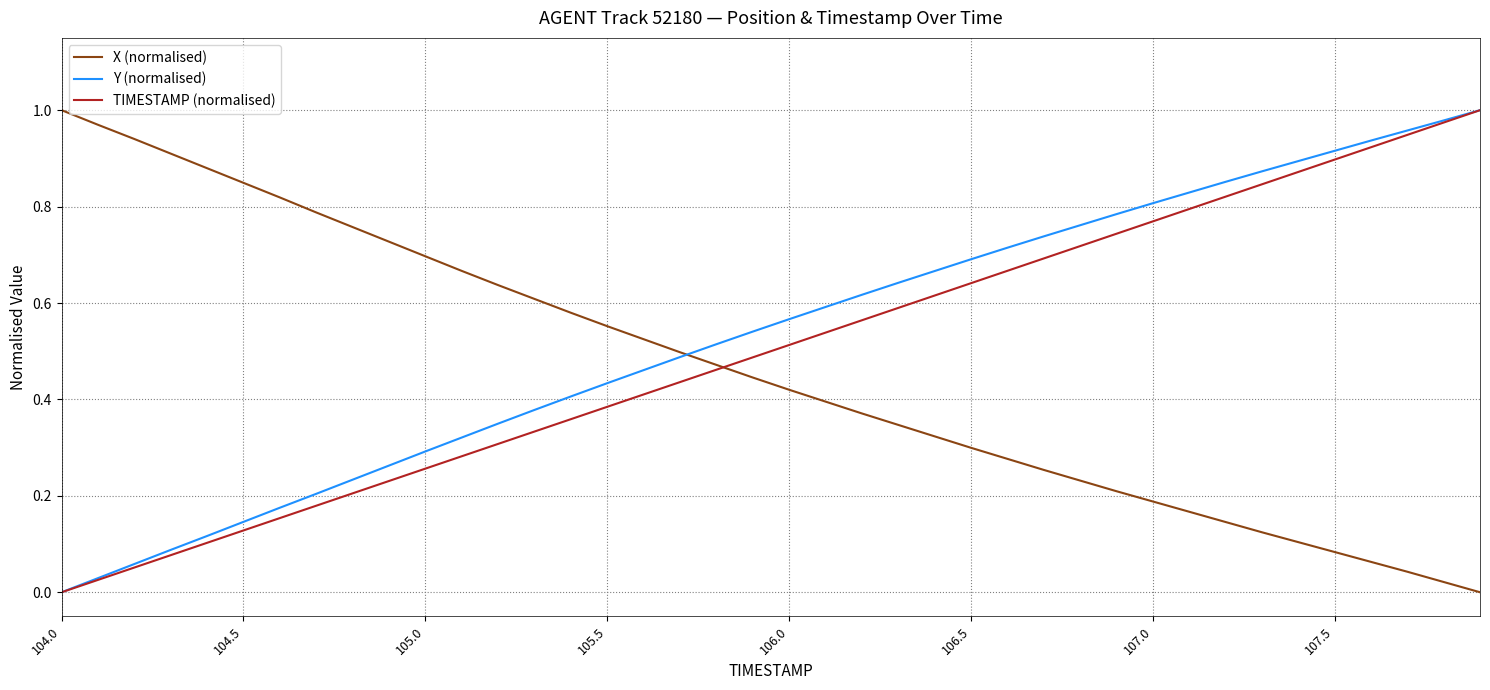

What are all the series names shown in the legend?

X (normalised), Y (normalised), TIMESTAMP (normalised)